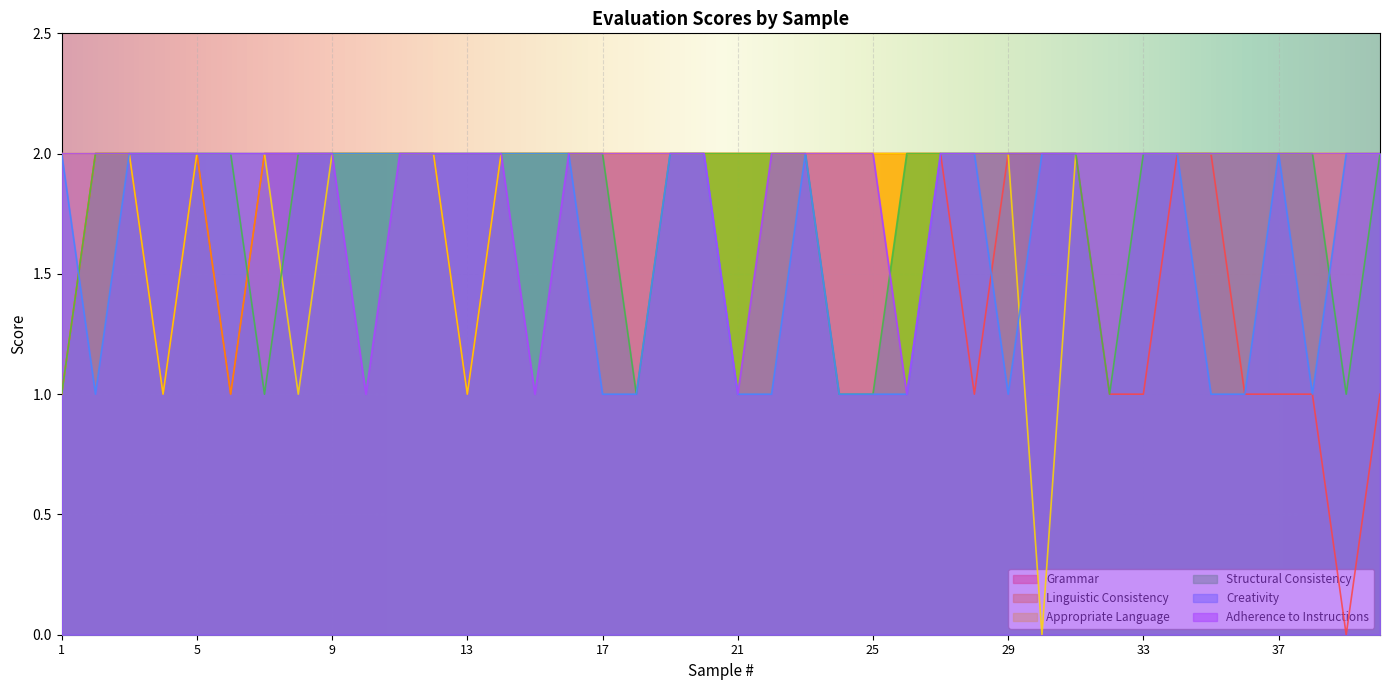

What is the total value across all series at 4?

10